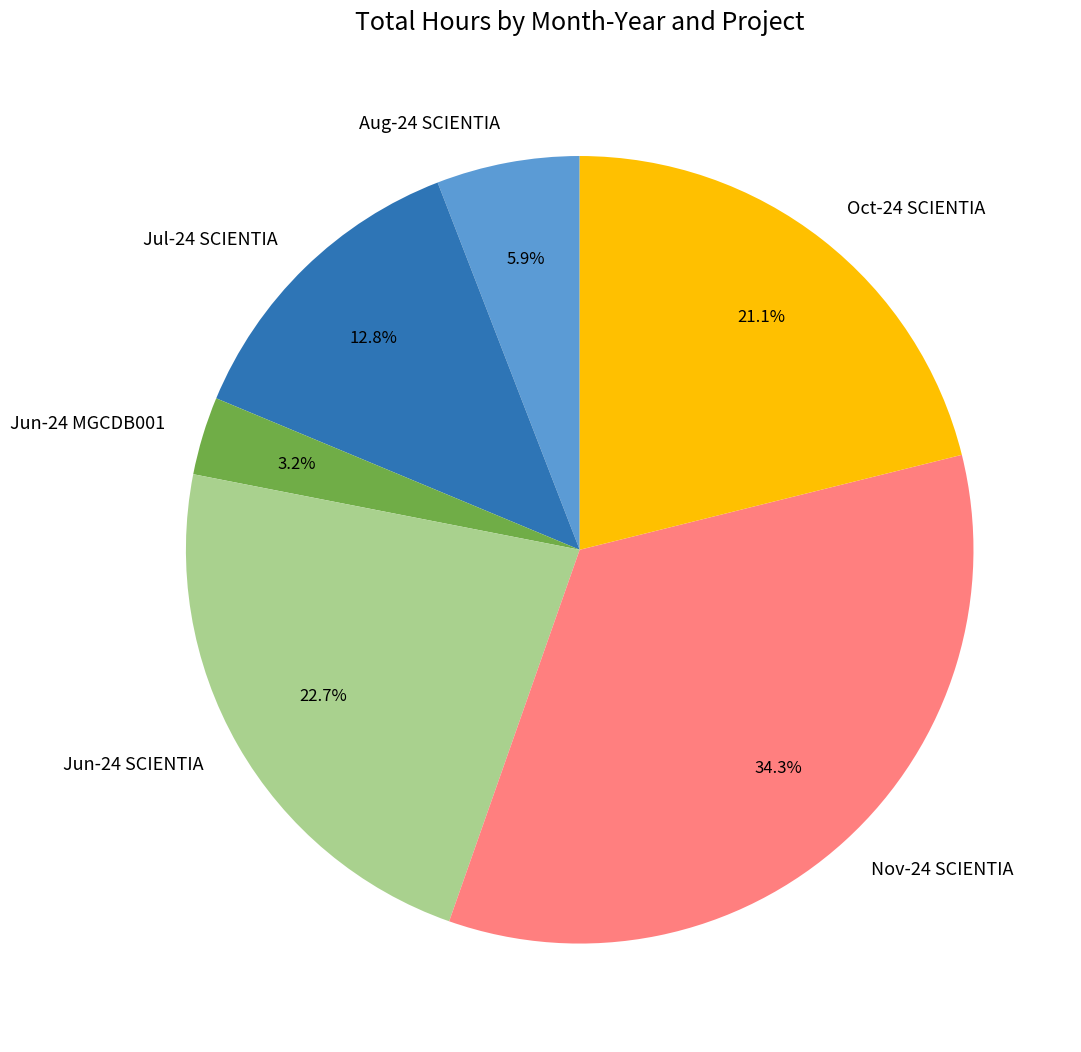

Is Jun-24 SCIENTIA the majority of the pie?

No